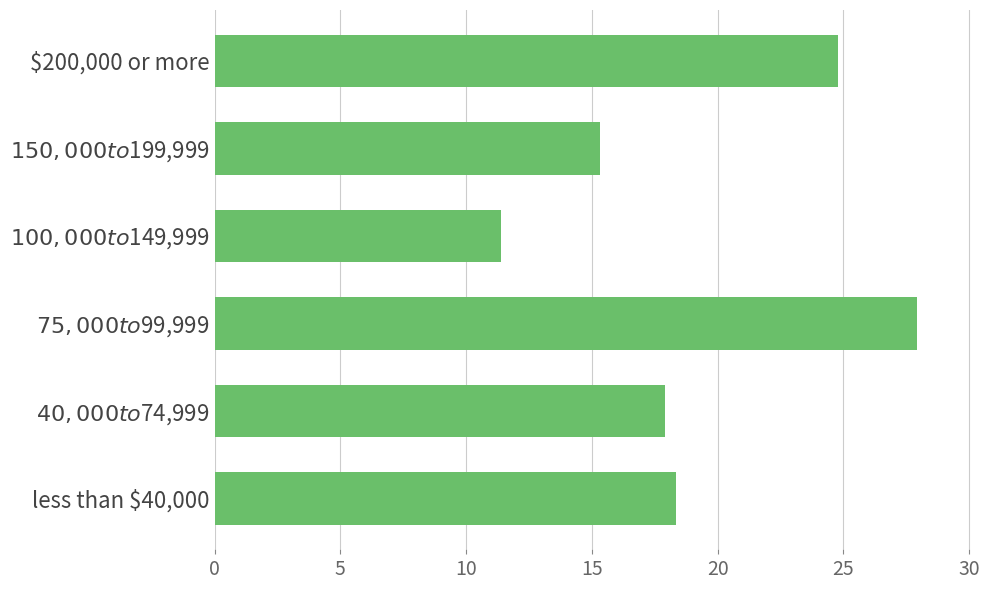

What is the difference between the maximum and minimum values?

16.5